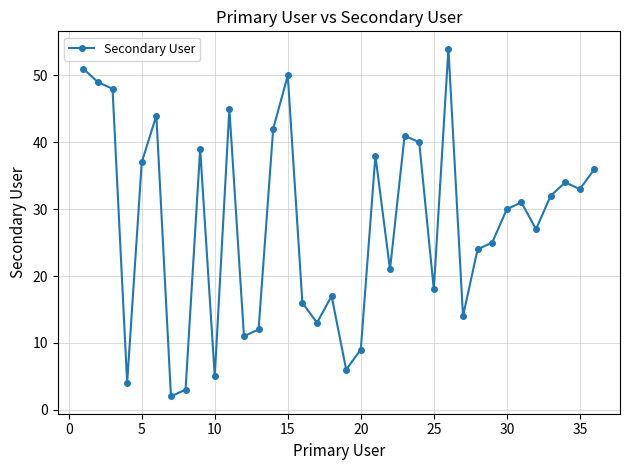

True or false: the data has more than 2 interior local peaks.

True